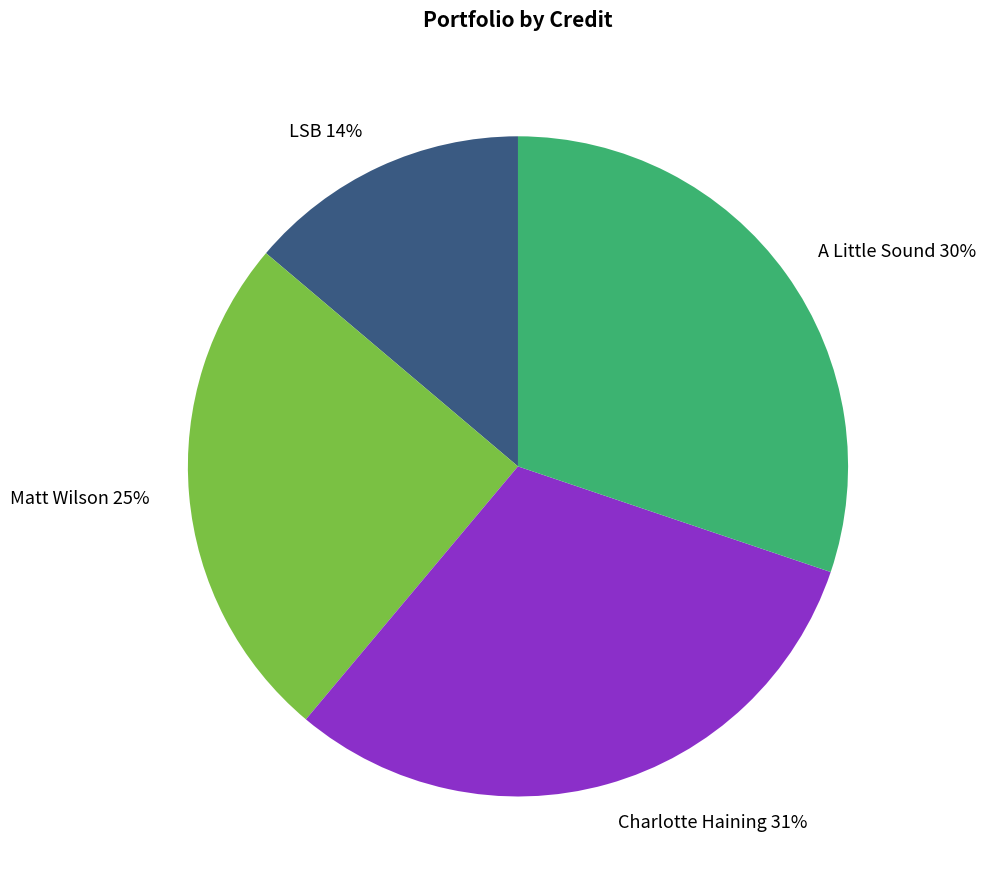

How many slices are in this pie chart?

4